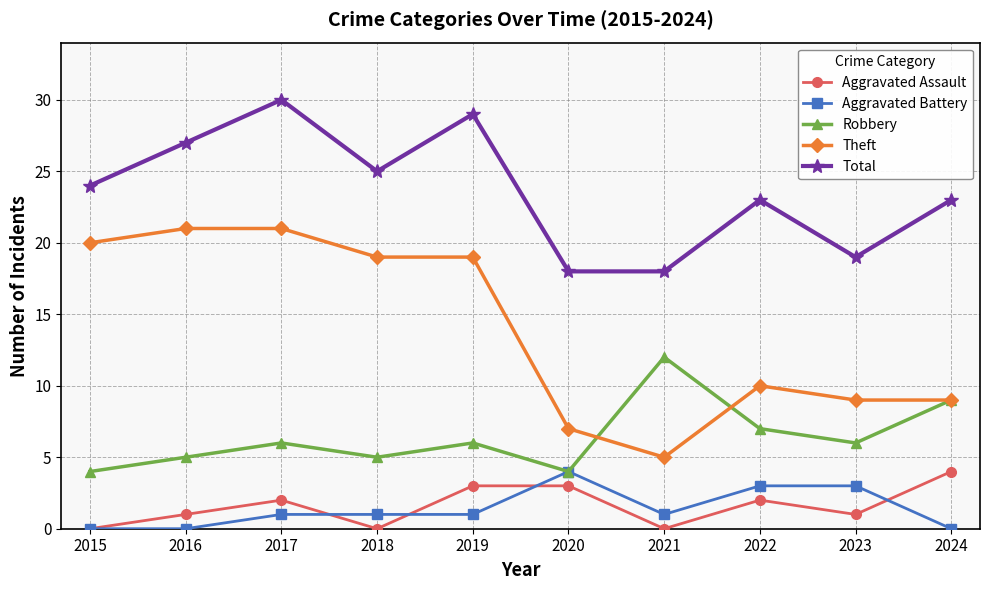

Which series has the largest range (max minus min)?

Theft